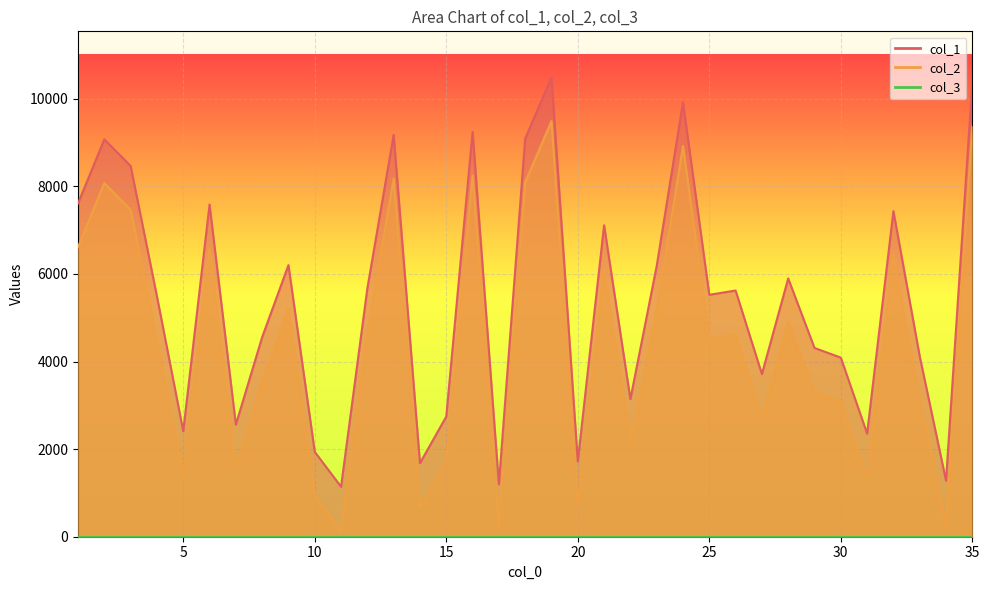

True or false: col_2 has a value of 937 at 10.

True